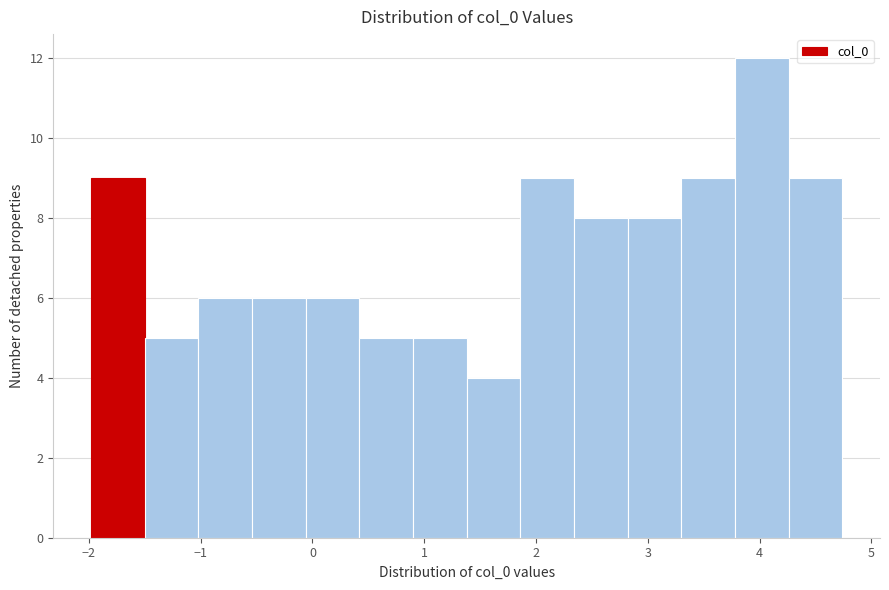

Reading left to right, transcribe this chart: for each bar, give the range it covers on the x-axis and its height. Neither the bar edges nor the heights are printed on the chart, so give them approximately, as read against the axes.

-2.0 to -1.5: 9
-1.5 to -1.0: 5
-1.0 to -0.5: 6
-0.5 to -0.1: 6
-0.1 to 0.4: 6
0.4 to 0.9: 5
0.9 to 1.4: 5
1.4 to 1.9: 4
1.9 to 2.3: 9
2.3 to 2.8: 8
2.8 to 3.3: 8
3.3 to 3.8: 9
3.8 to 4.3: 12
4.3 to 4.7: 9